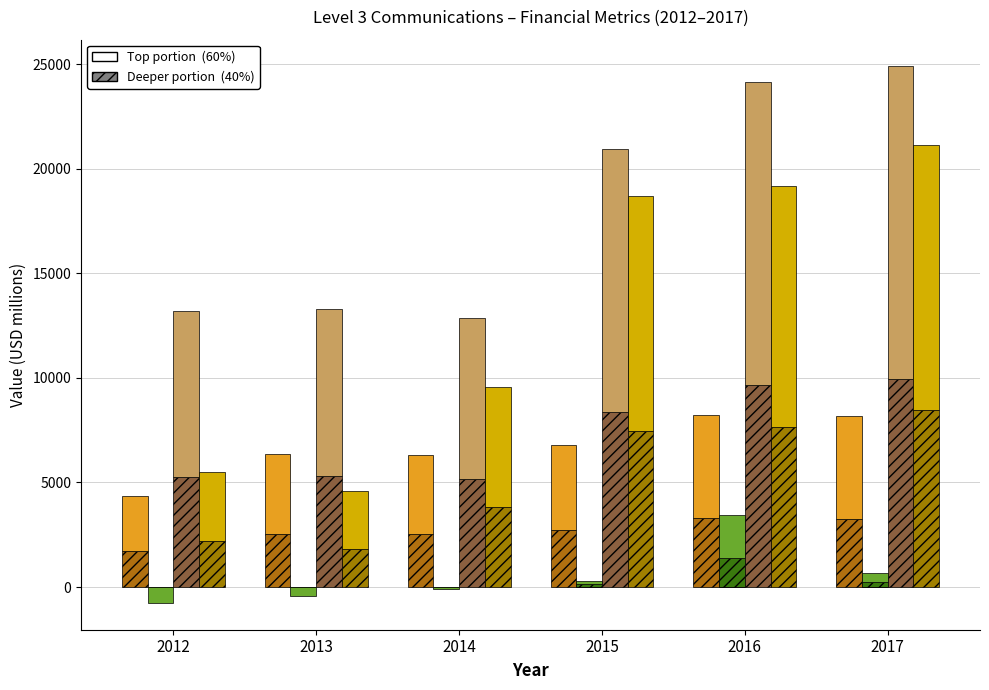

Is it true that Sales equals 2710.8 at 2015?

True